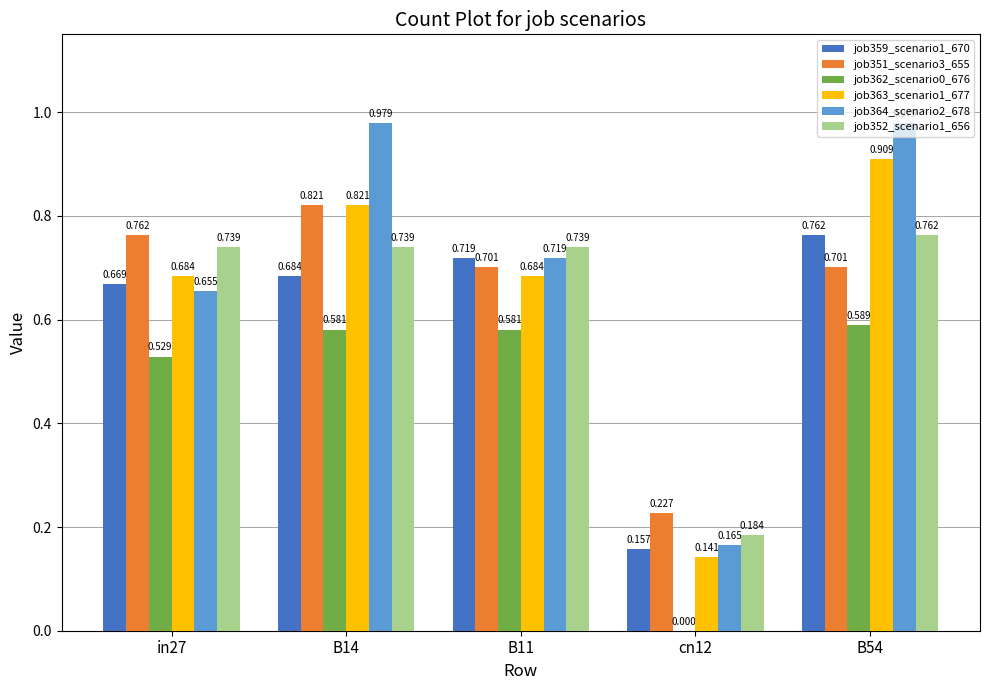

What is the difference between the job364_scenario2_678 values at B14 and B11?

0.3